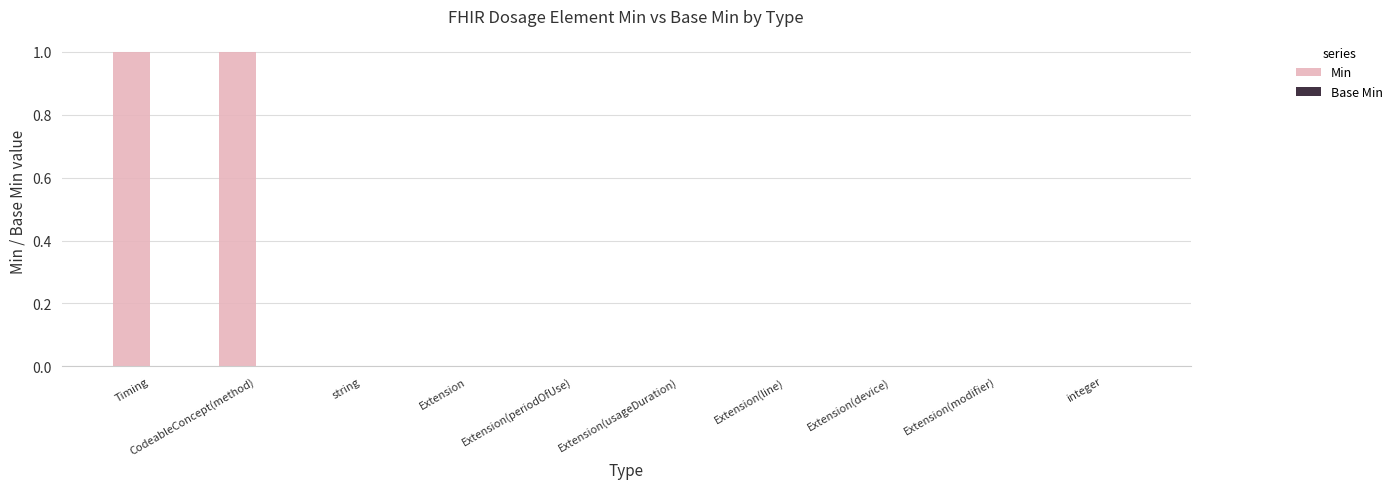

Between Extension and CodeableConcept(method), which is larger?

CodeableConcept(method)